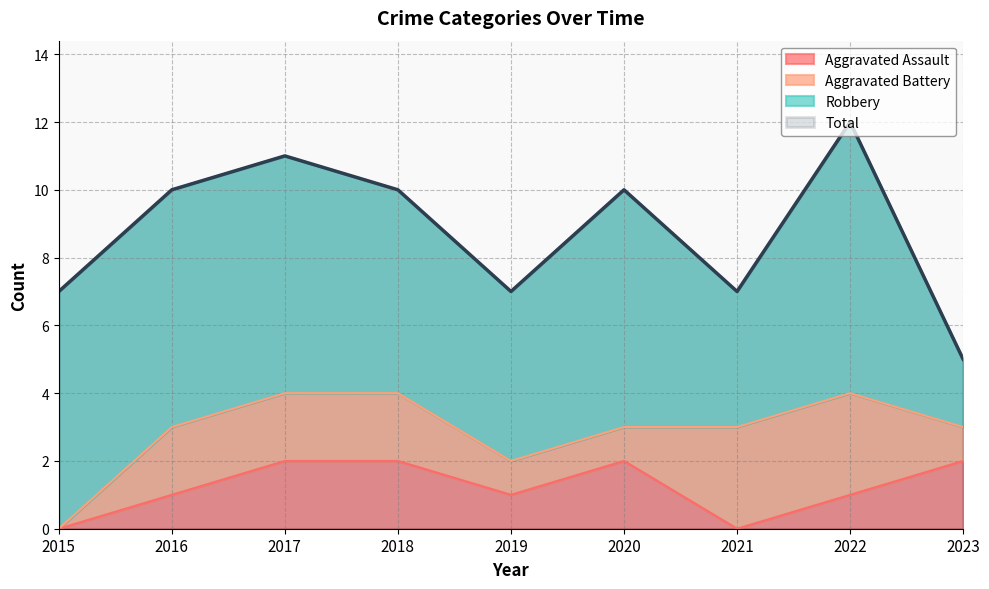

Is it true that Aggravated Assault equals 1 at 2016?

True